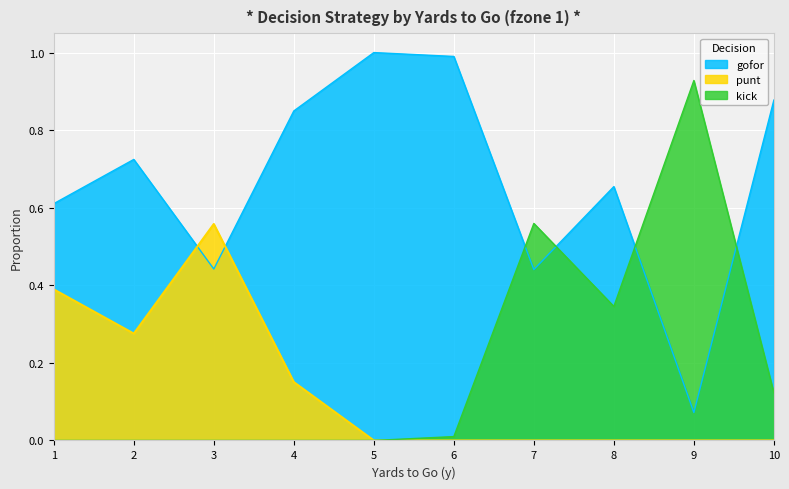

What are all the series names shown in the legend?

gofor, punt, kick